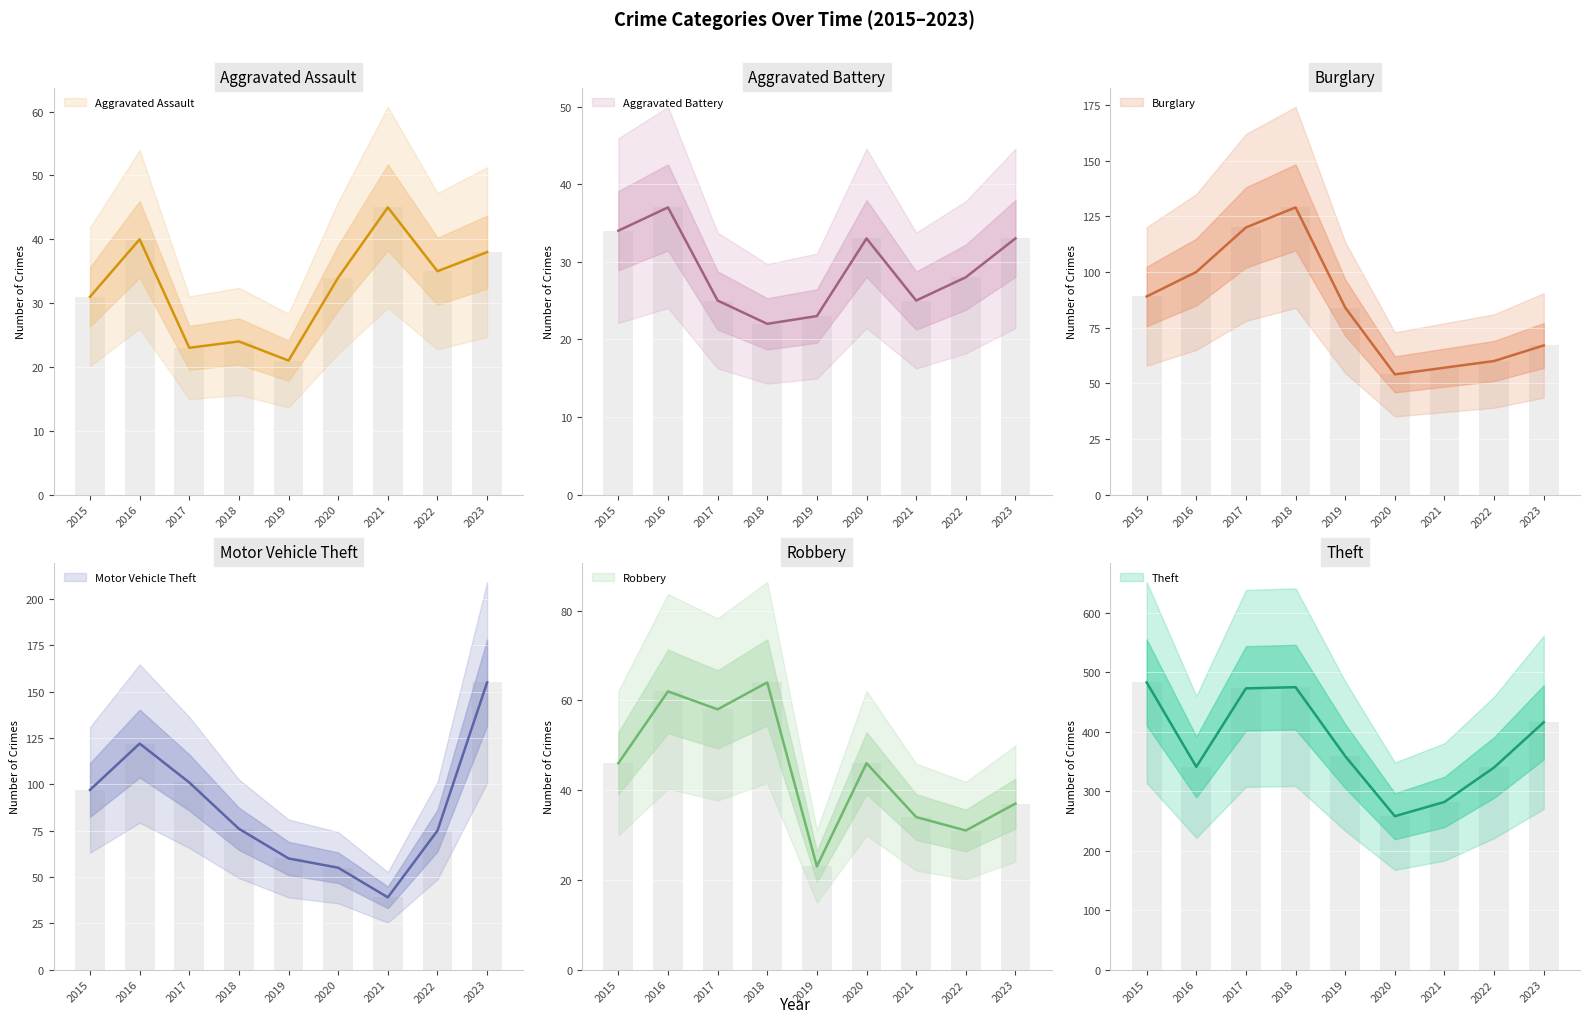

What is the difference between the maximum and minimum values in the Motor Vehicle Theft series?

116